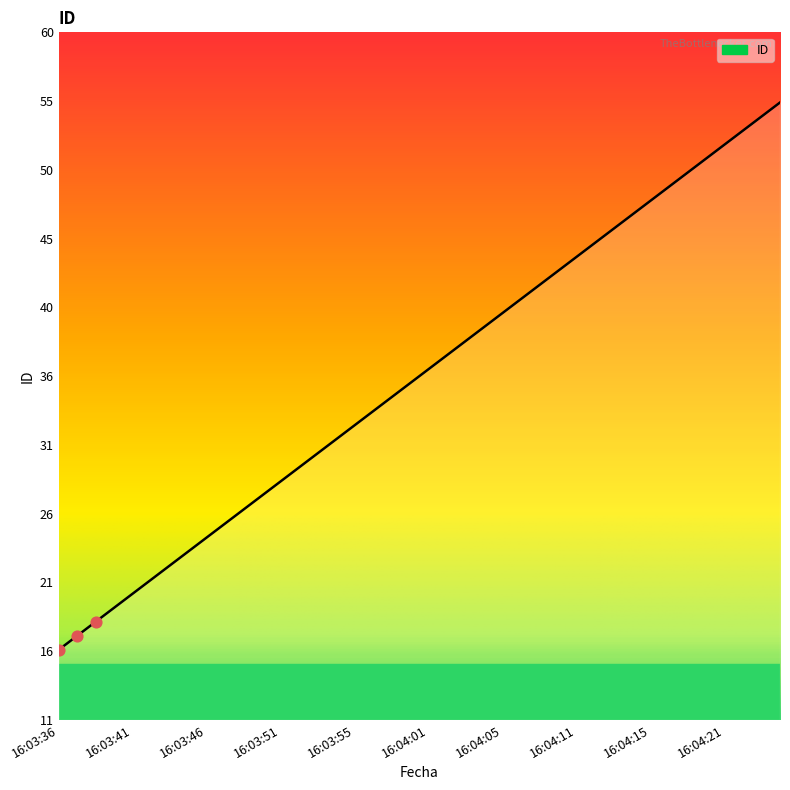

Is this an area chart (filled region under the line)?

Yes